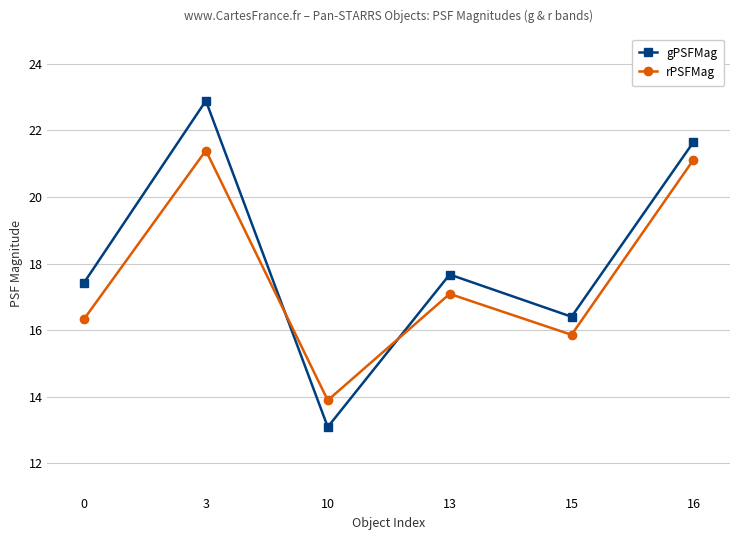

At how many categories does at least one series exceed 16?

5